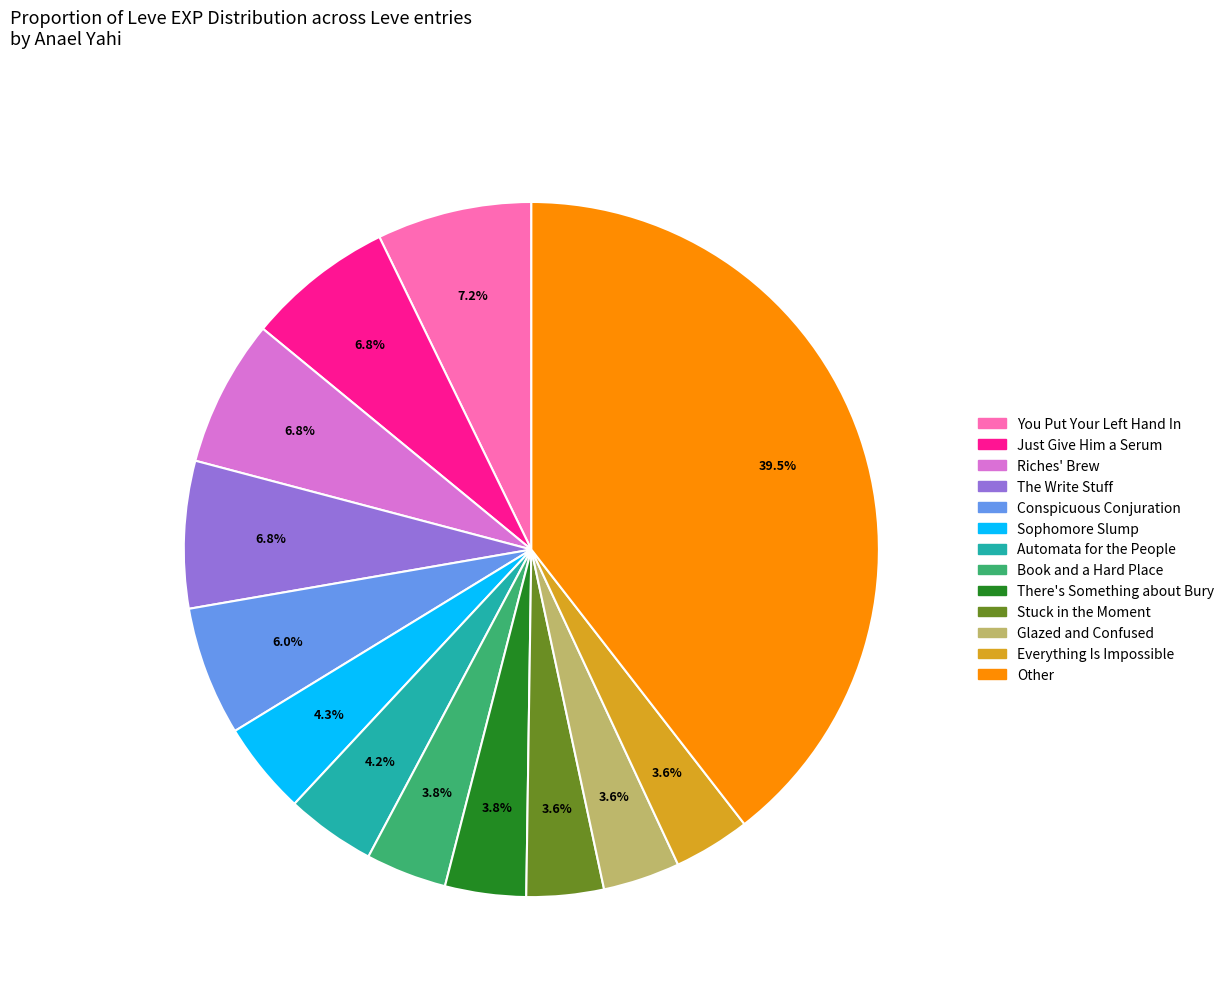

How many slices are in this pie chart?

13